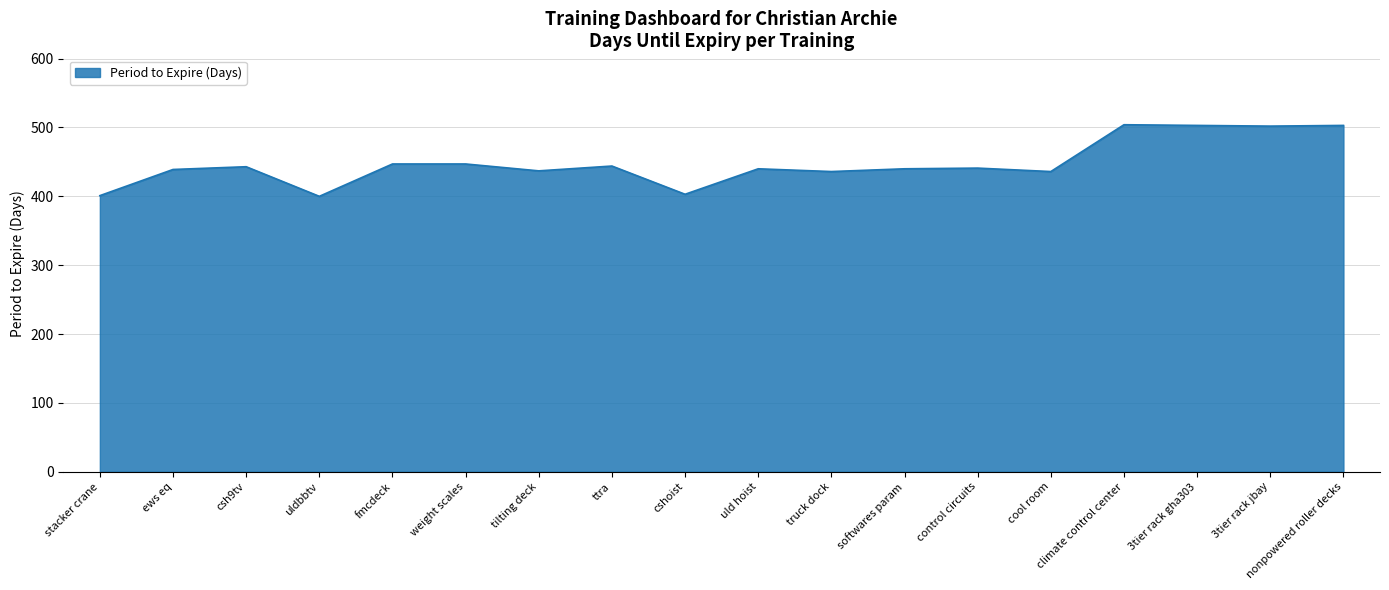

What is the ratio of the value at csh9tv to the value at weight scales?

1.0